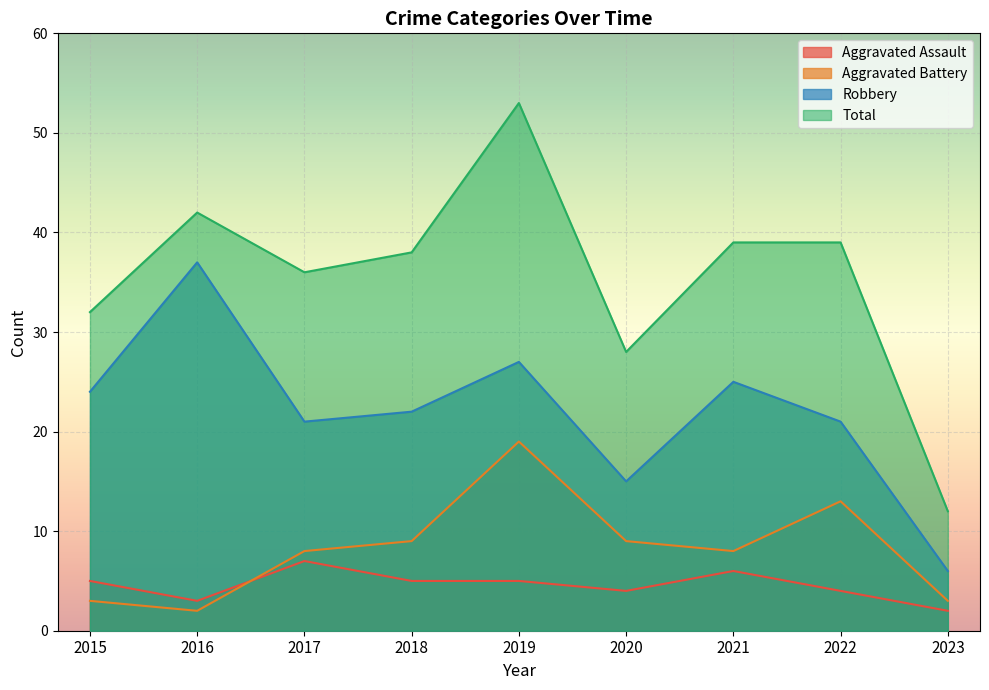

True or false: Robbery has a value of 24 at 2015.

True